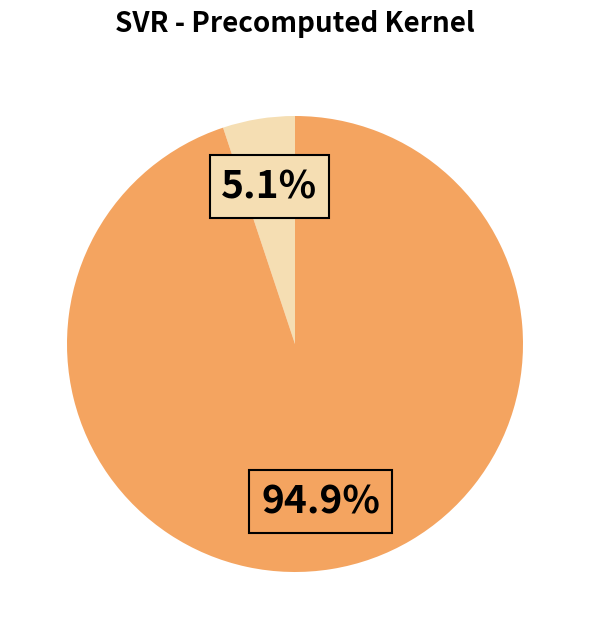

Count the number of slices in the pie.

2